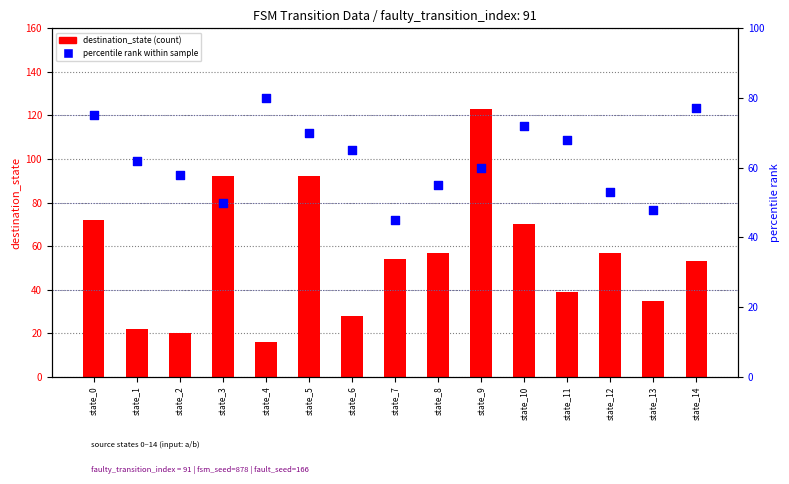

Which series reaches the minimum Y coordinate?

destination_state (count)